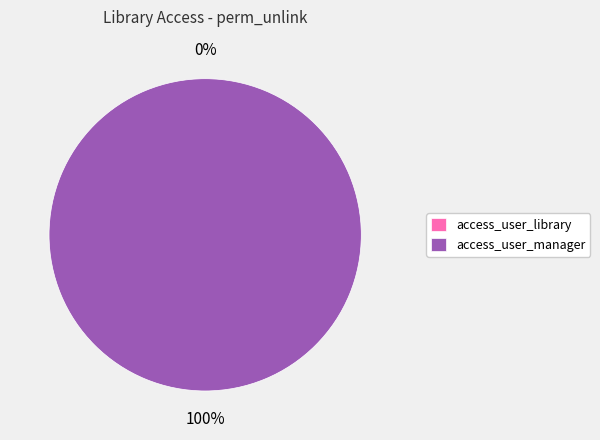

To the nearest percent, what is the average slice percentage?

50%